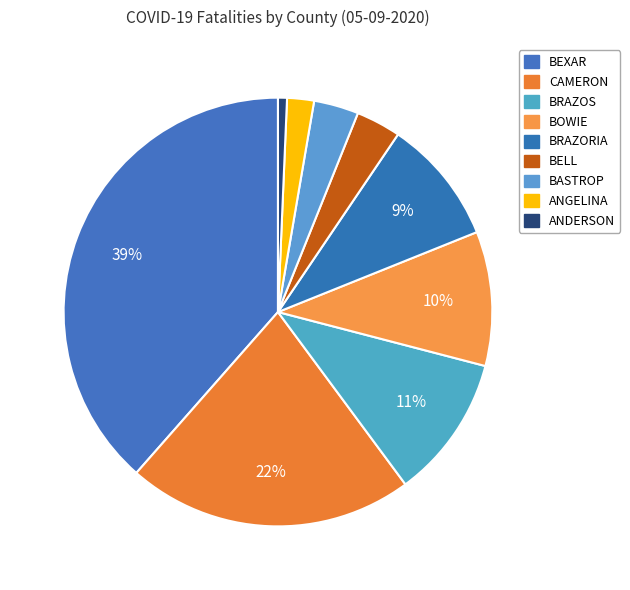

Count the number of slices in the pie.

9